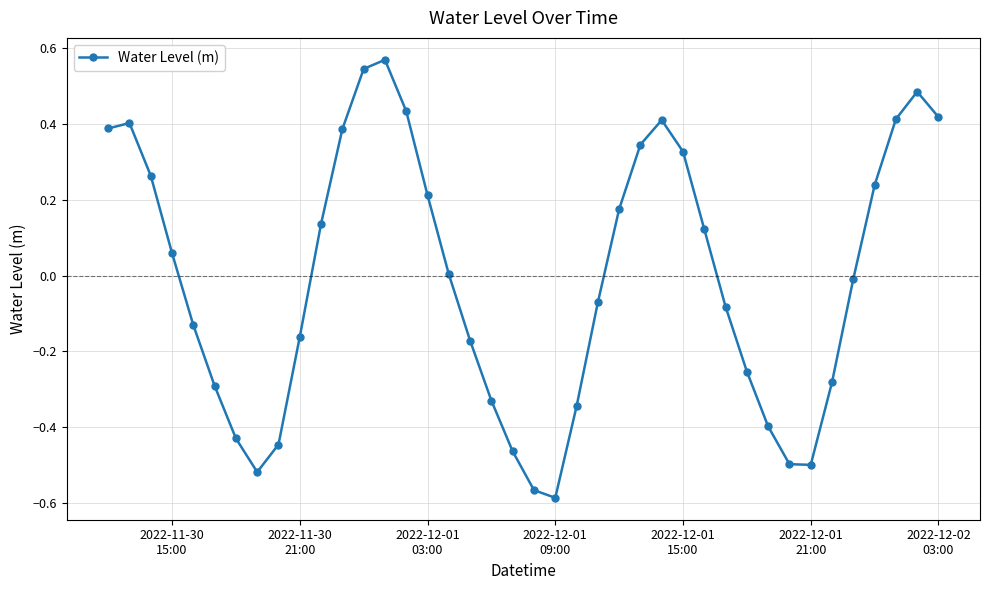

True or false: the data has more than 2 interior local peaks.

True